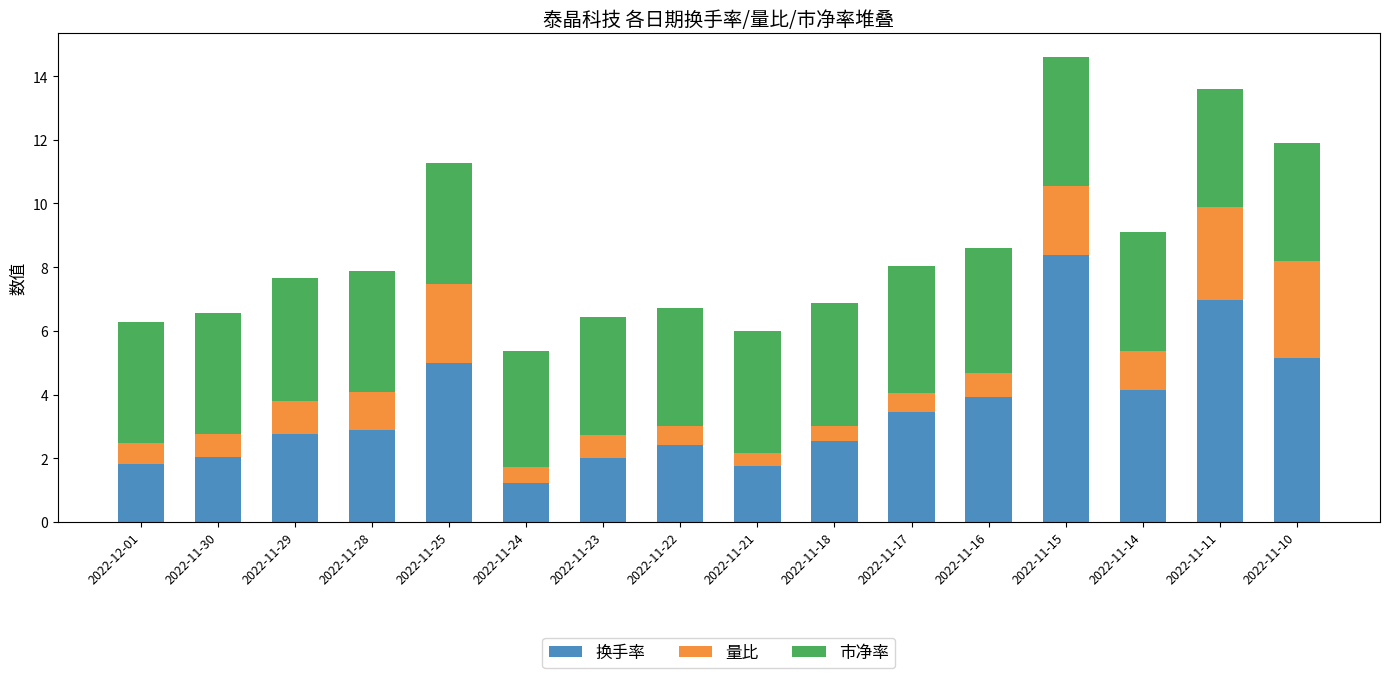

What is the total value across all series at 2022-11-16?

8.6